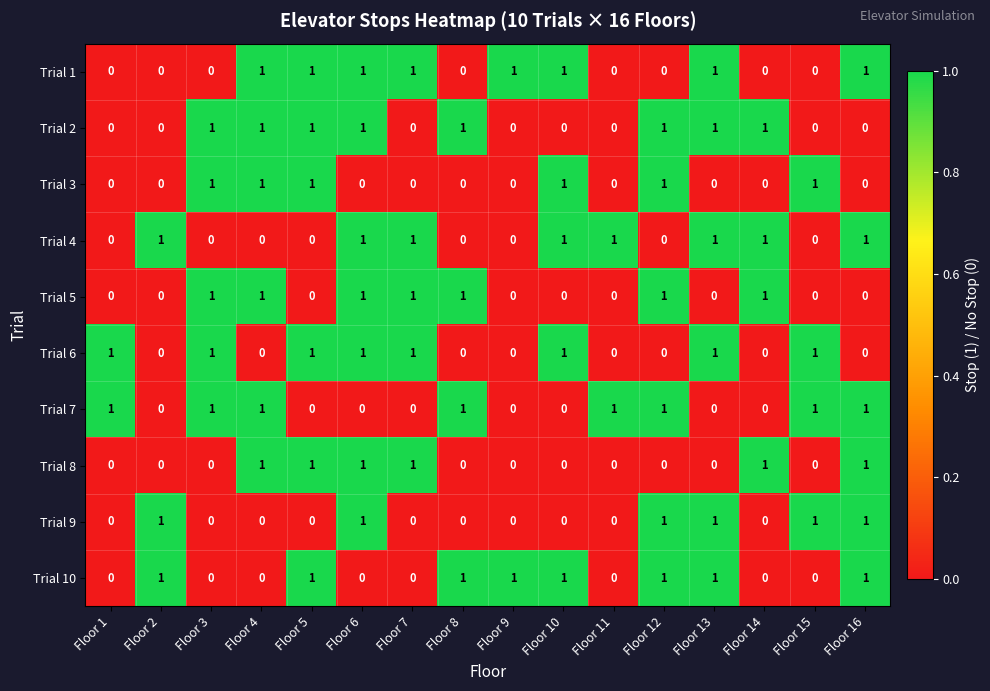

At which category is the sum across all series the highest?

Floor 6